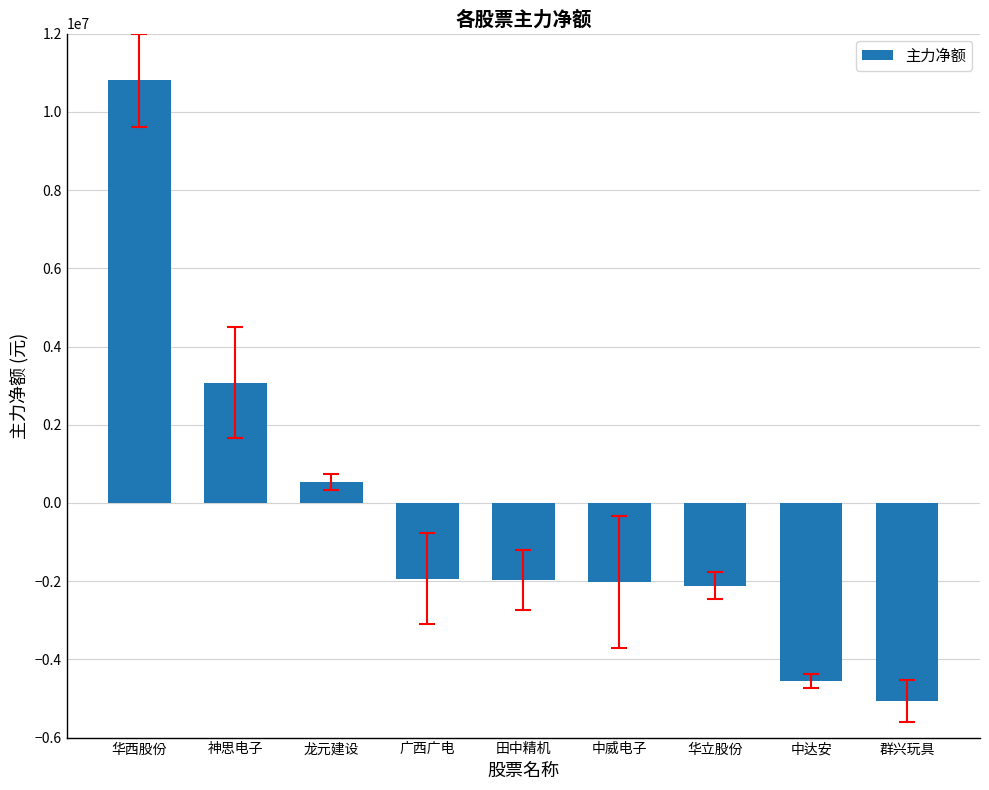

The chart shows a value of -4544686 at 中达安. True or false?

True